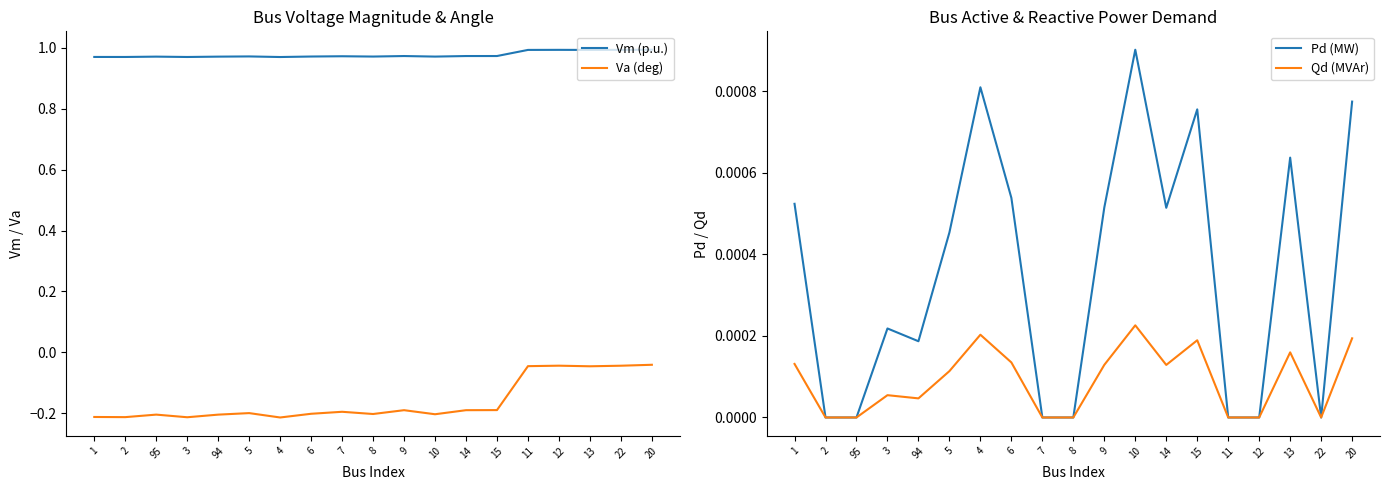

Which series has the largest total across all categories?

Vm (p.u.)